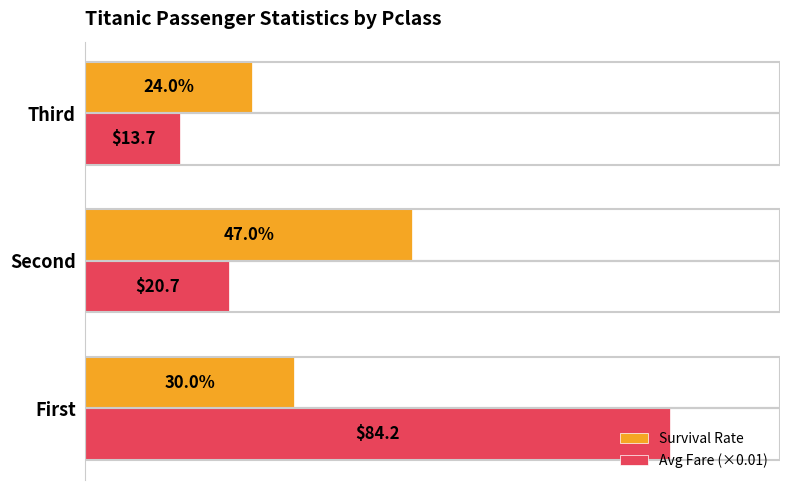

What are all the series names shown in the legend?

Survival Rate, Avg Fare (×0.01)